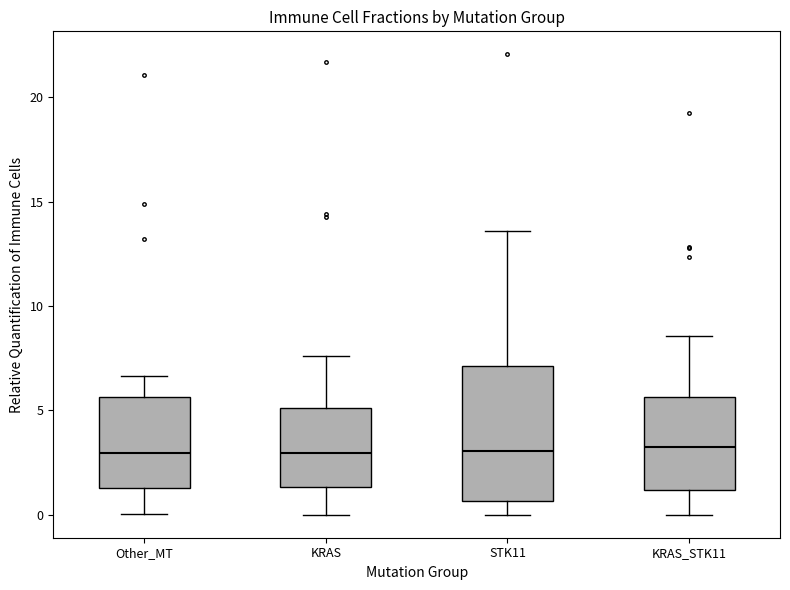

Which box is the tallest, from its lower edge to its upper edge?

STK11